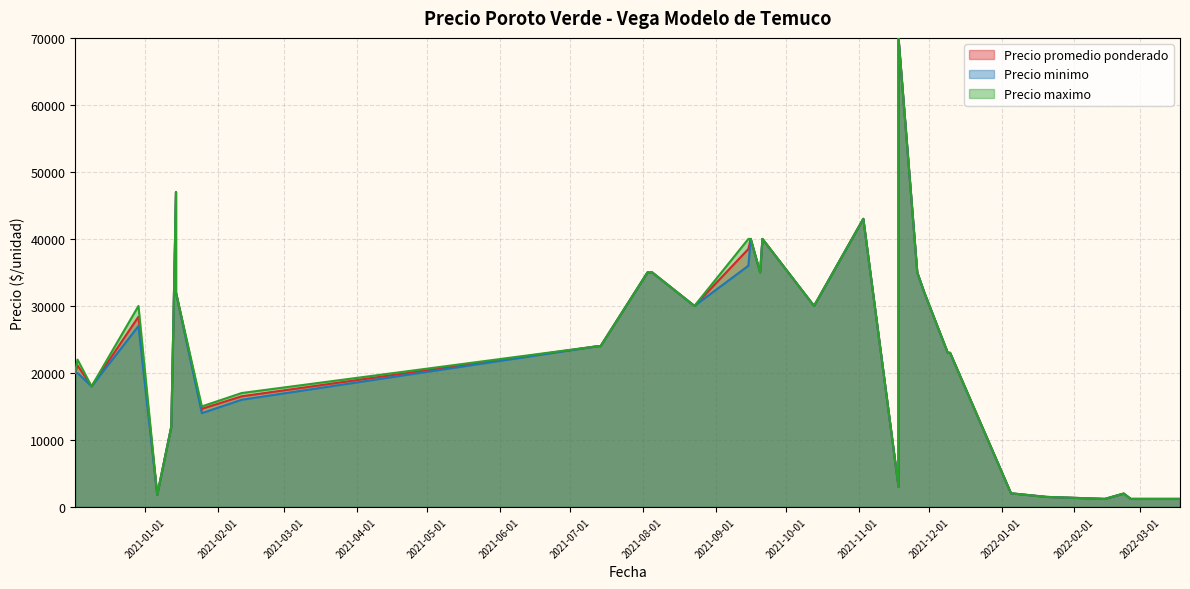

True or false: Precio maximo and Precio promedio ponderado cross at least once.

False